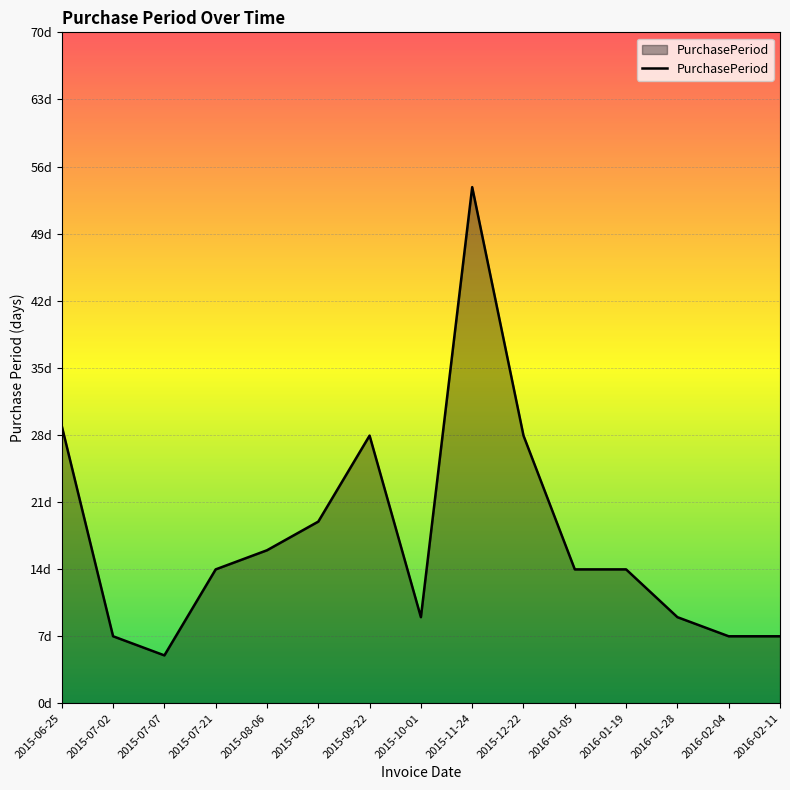

Which category has the lowest value across all series?

2015-07-07